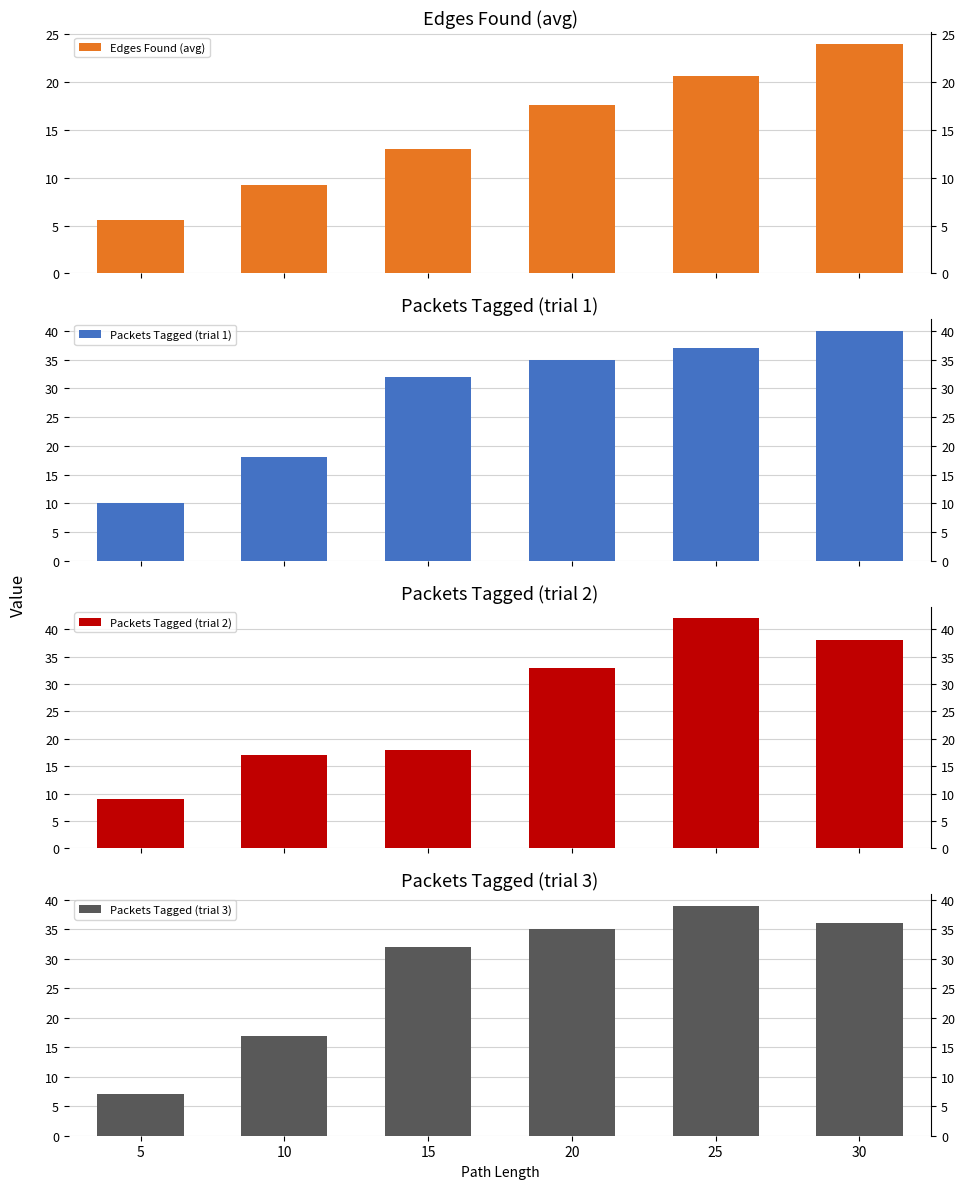

Which series has the largest total across all categories?

Packets Tagged (trial 1)